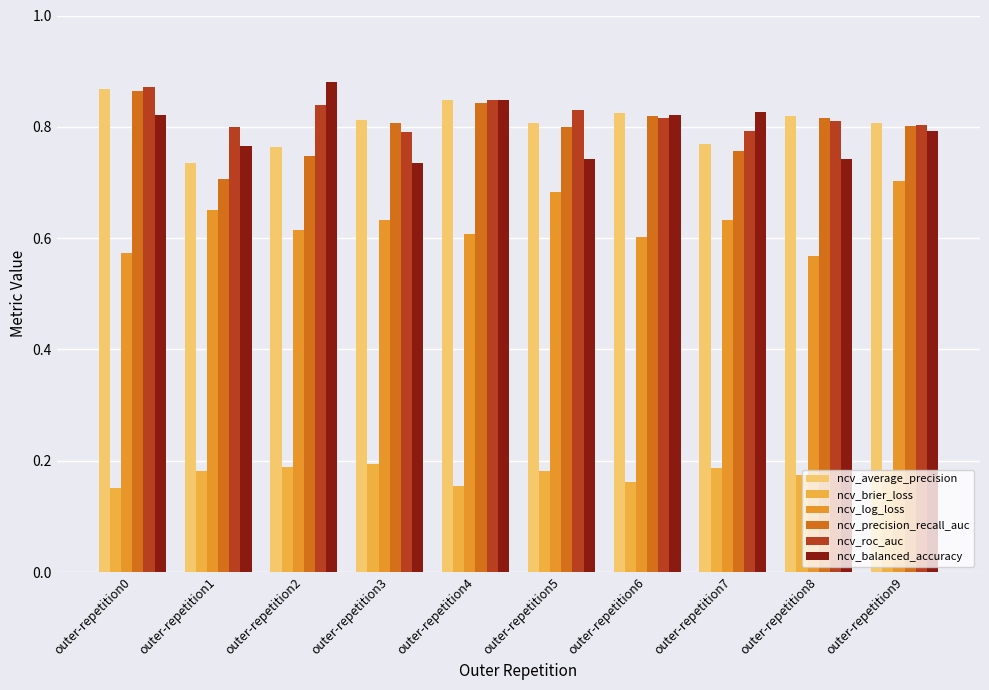

Does the chart contain any negative values?

No